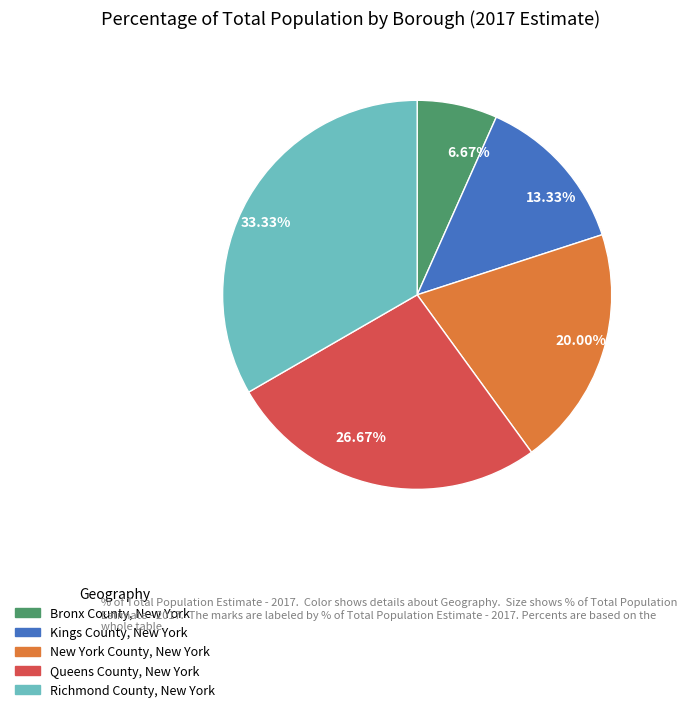

Rank the categories by value from highest to lowest.

33.33%, 26.67%, 20.00%, 13.33%, 6.67%